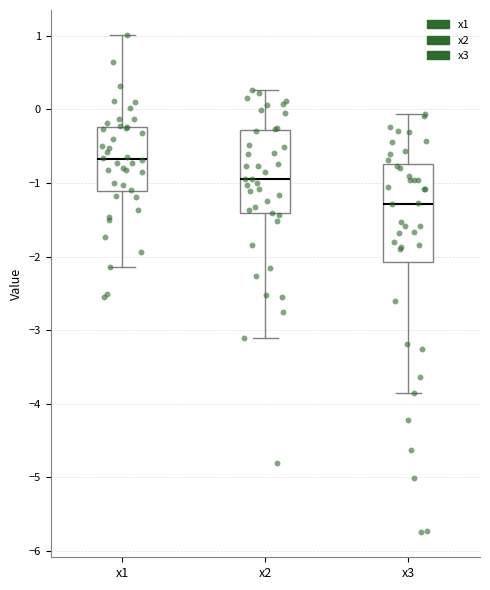

Reading left to right, transcribe this box plot: for each box, give where its median line is, the range the box spans, and where its two whiskers end, as read against the y-axis. The values are not printed on the chart, so give them approximately, as read against the axis.

x1: median -0.7, box -1.1 to -0.2, whiskers -2.1 to 1.0
x2: median -1.0, box -1.4 to -0.3, whiskers -3.1 to 0.3
x3: median -1.3, box -2.1 to -0.7, whiskers -3.9 to -0.1